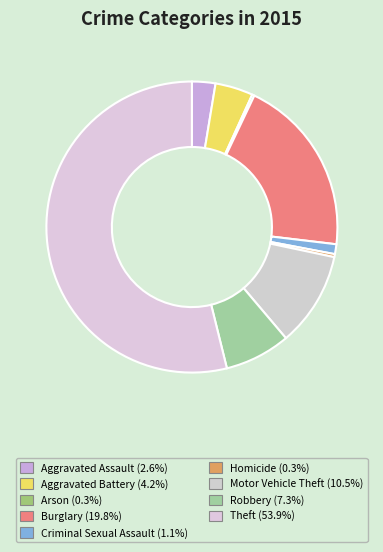

What is the largest slice in the pie chart?

Theft